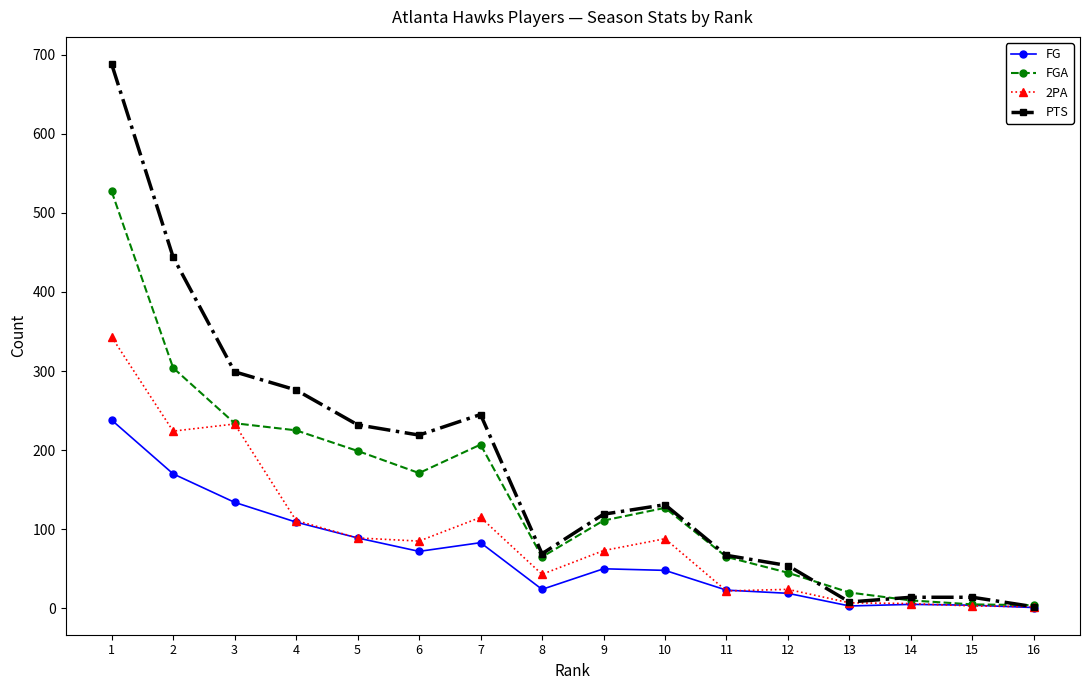

Is it true that FG equals 170 at 2?

True